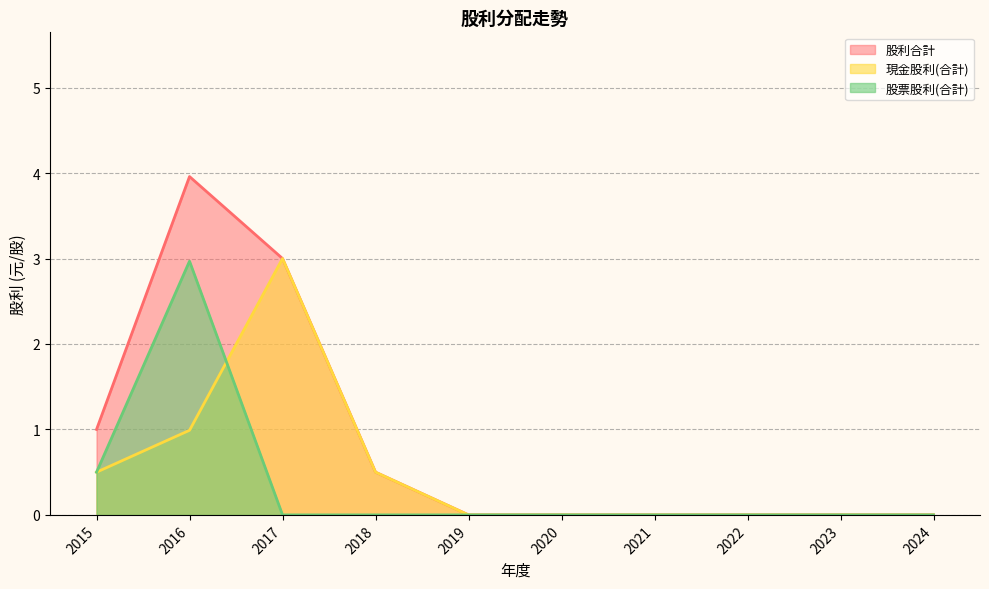

How many interior local peaks does the 股票股利(合計) series have?

1